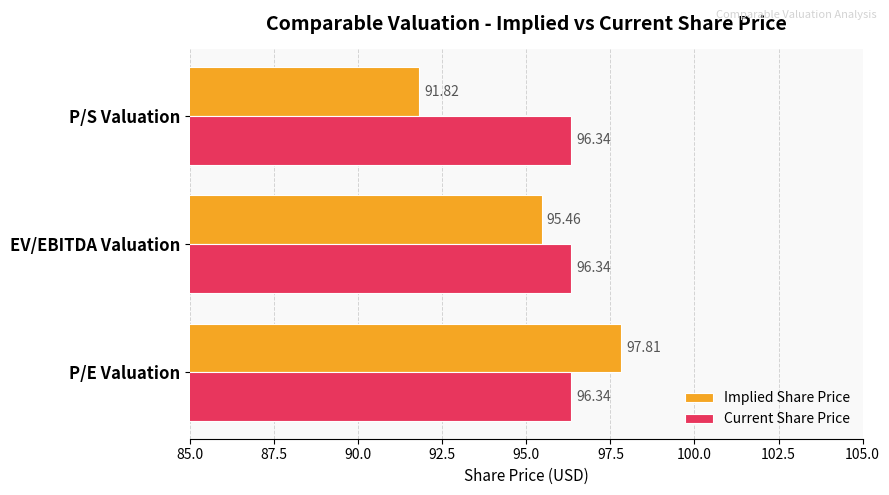

What is the sum of all Current Share Price values?

289.0